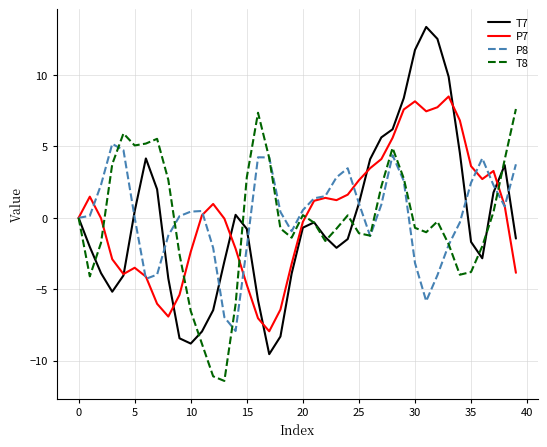

Which series has the widest spread of values?

T7